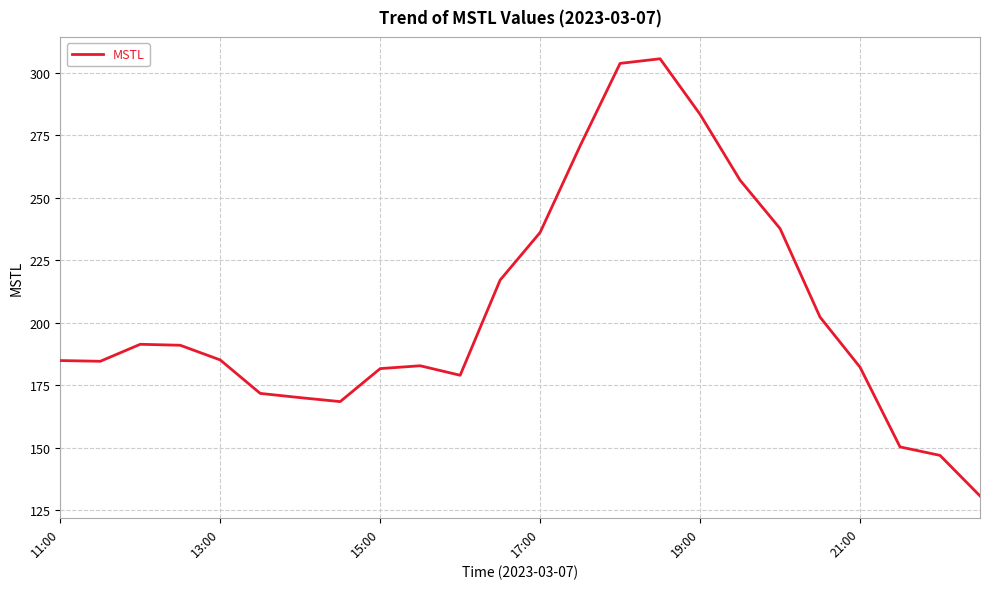

What is the difference between the maximum and minimum values?

174.8